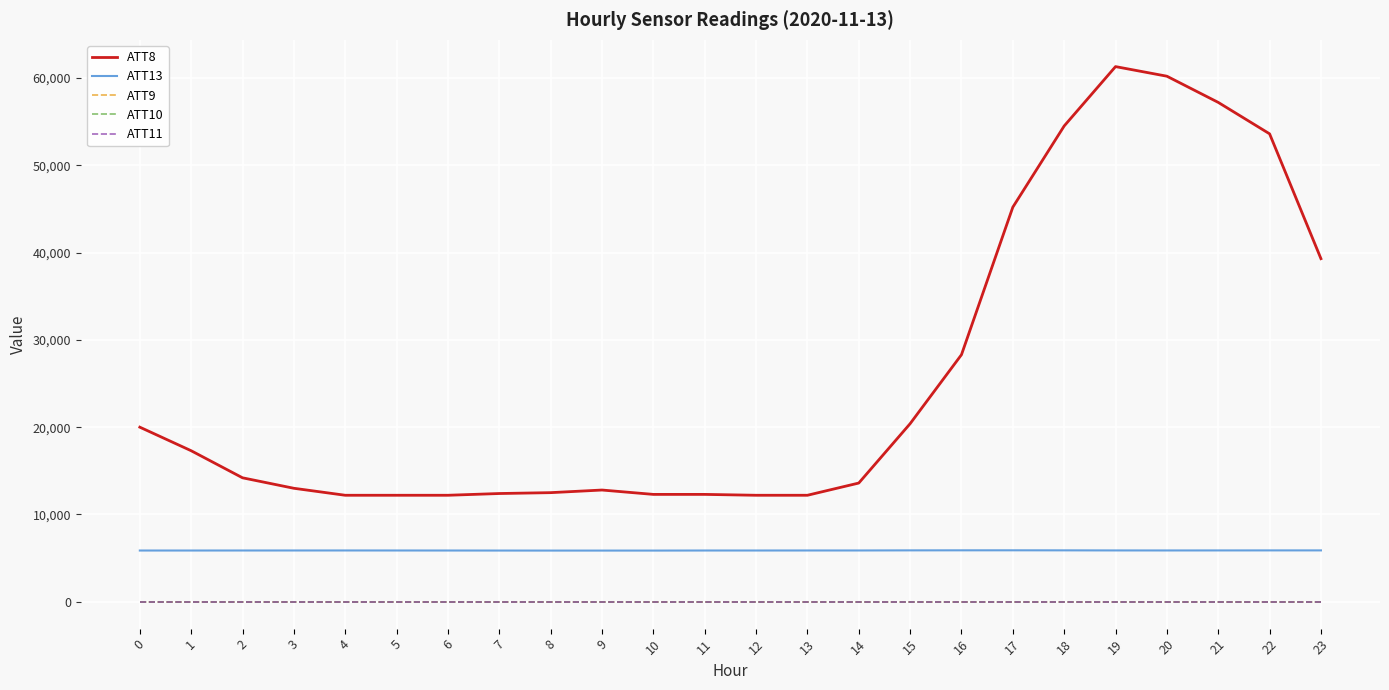

Does the chart display data point markers on the line(s)?

No